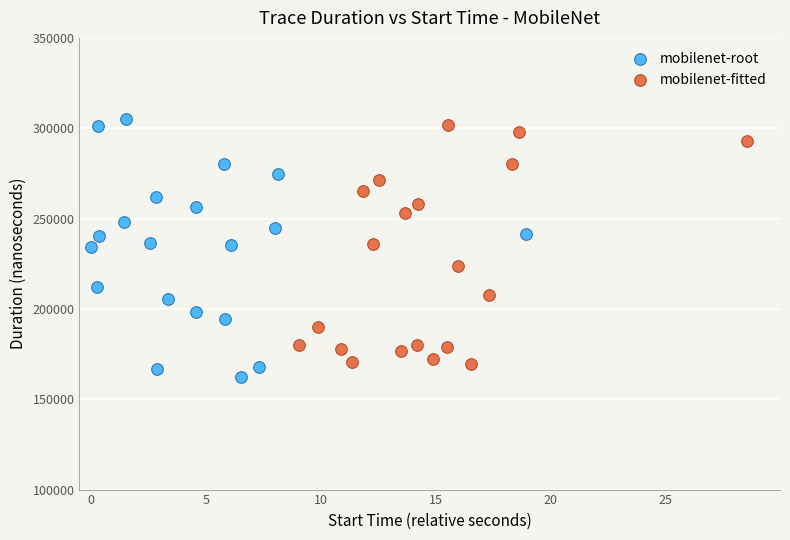

Which series contains the highest Y value?

mobilenet-root